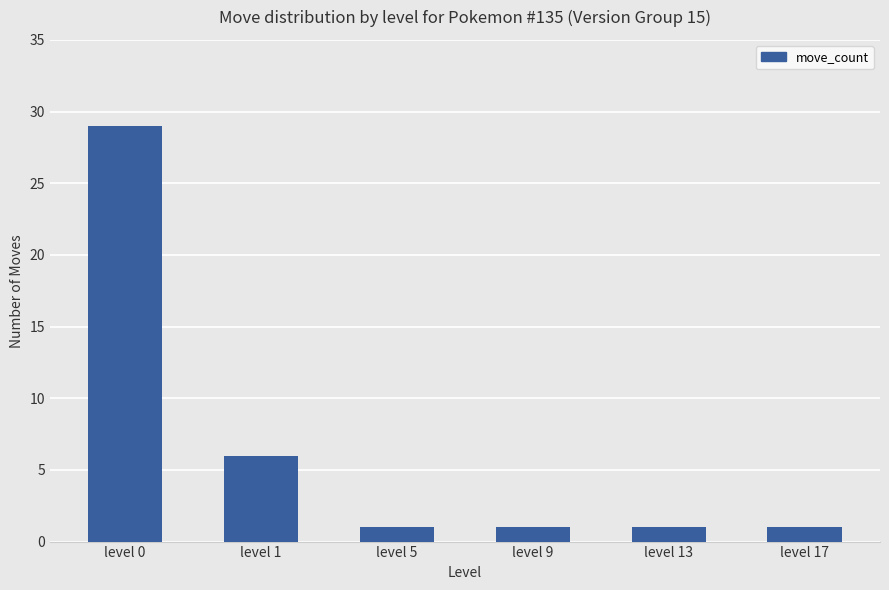

How many values are between 1 and 6?

5